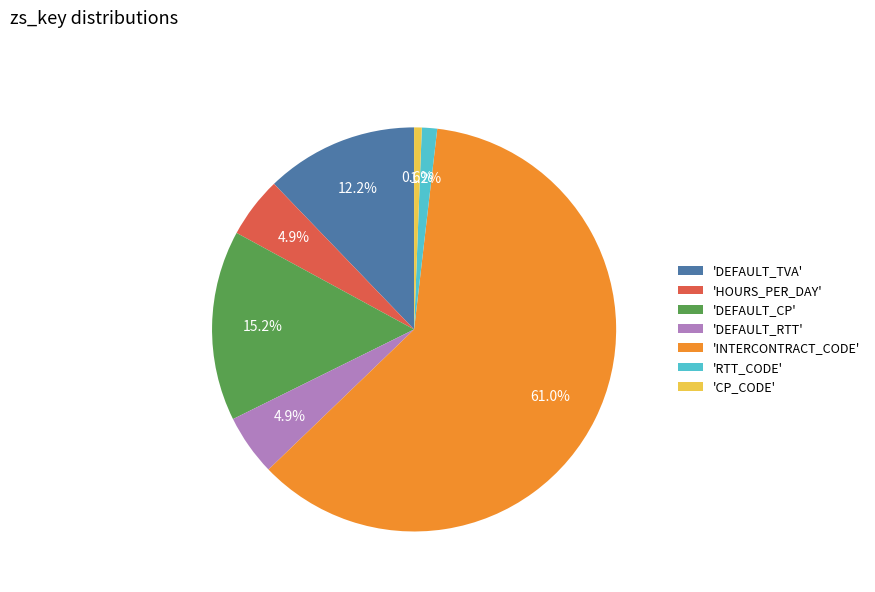

Which slice is the smallest?

'CP_CODE'